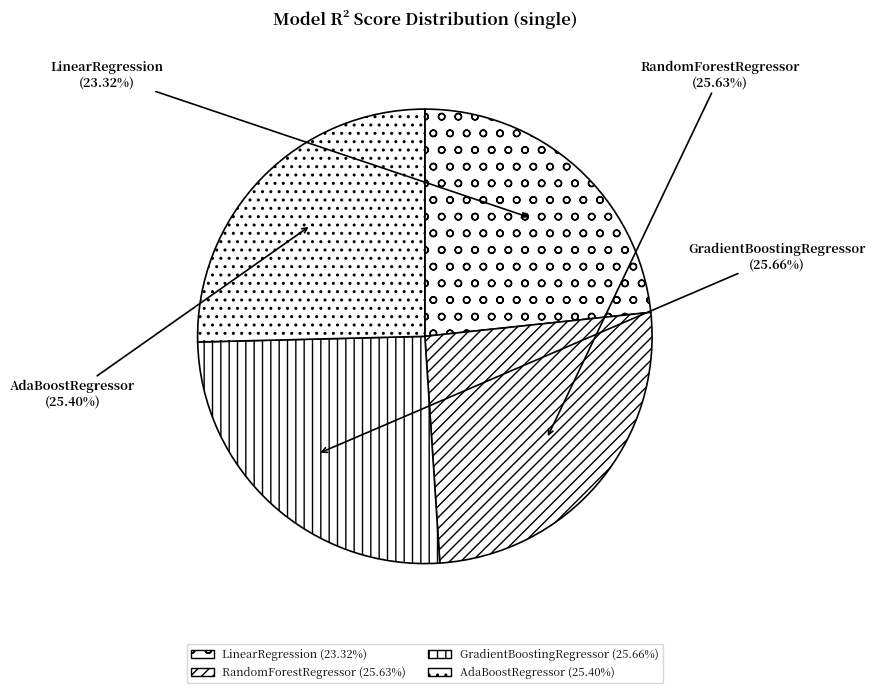

Is there any slice that represents more than half of the pie?

No